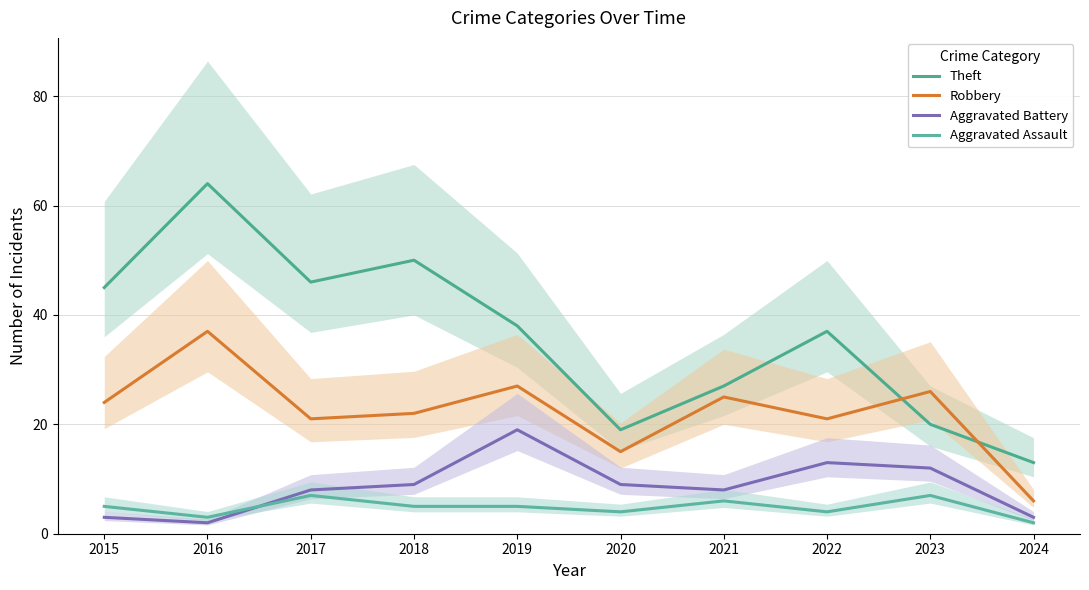

Which series has the largest range (max minus min)?

Theft